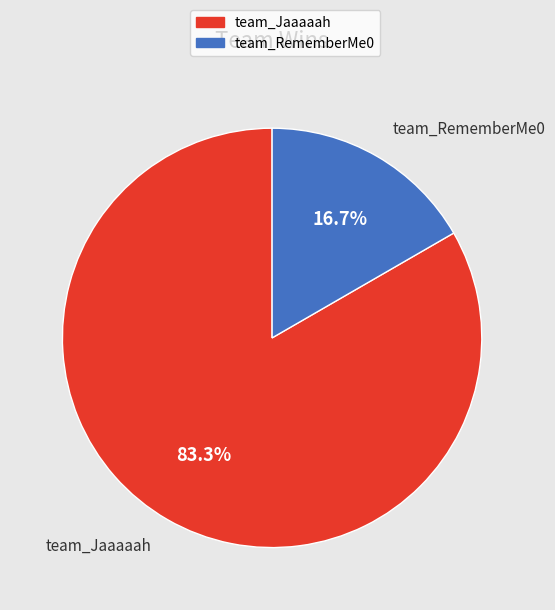

True or false: team_Jaaaaah accounts for 93% of the total.

False